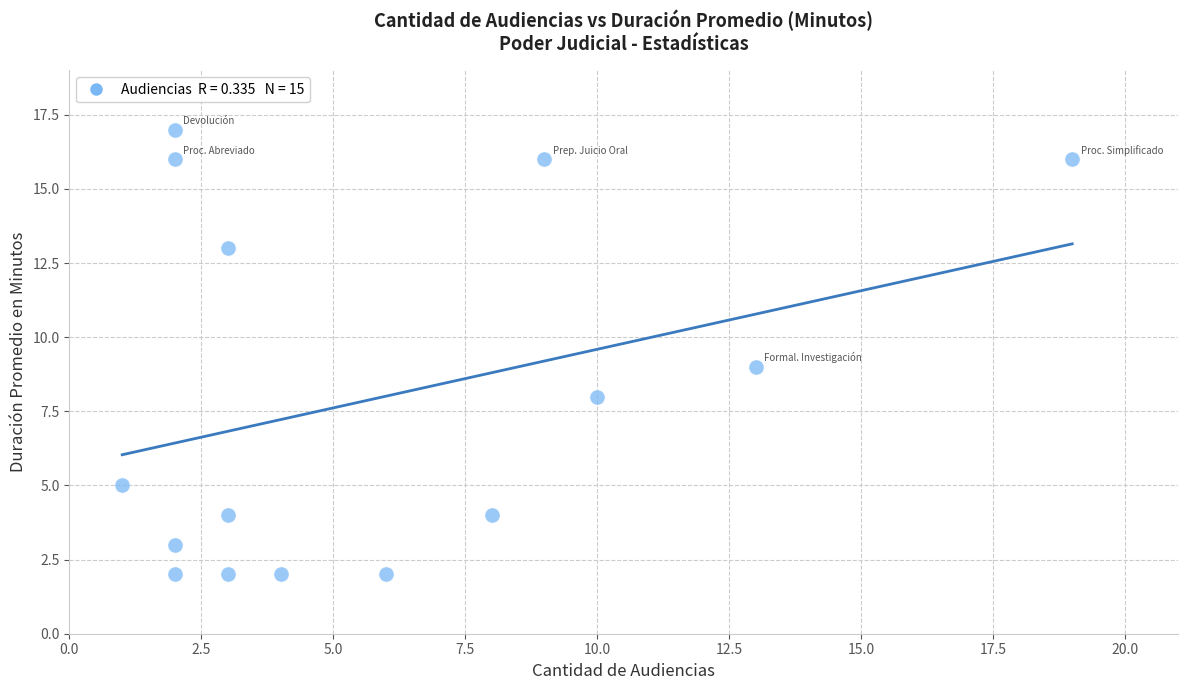

What is the range of Y values (max minus min)?

15